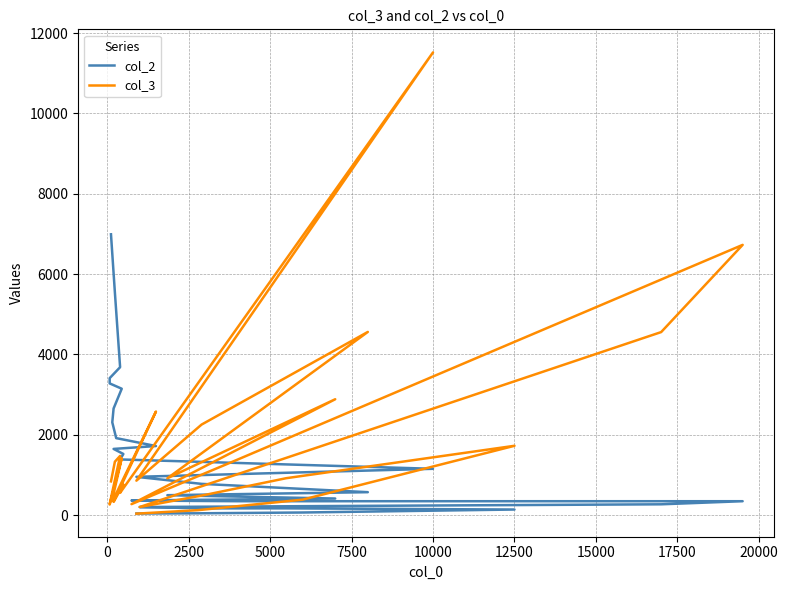

At which category does col_3 reach its first local valley?

12500